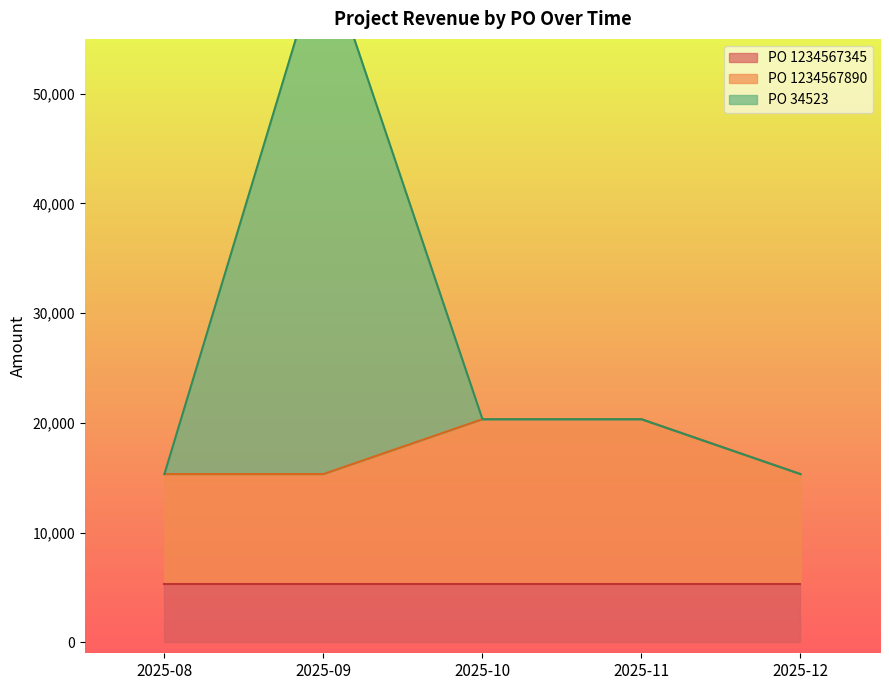

Is it true that PO 34523 equals 20333.3 at 2025-11?

True